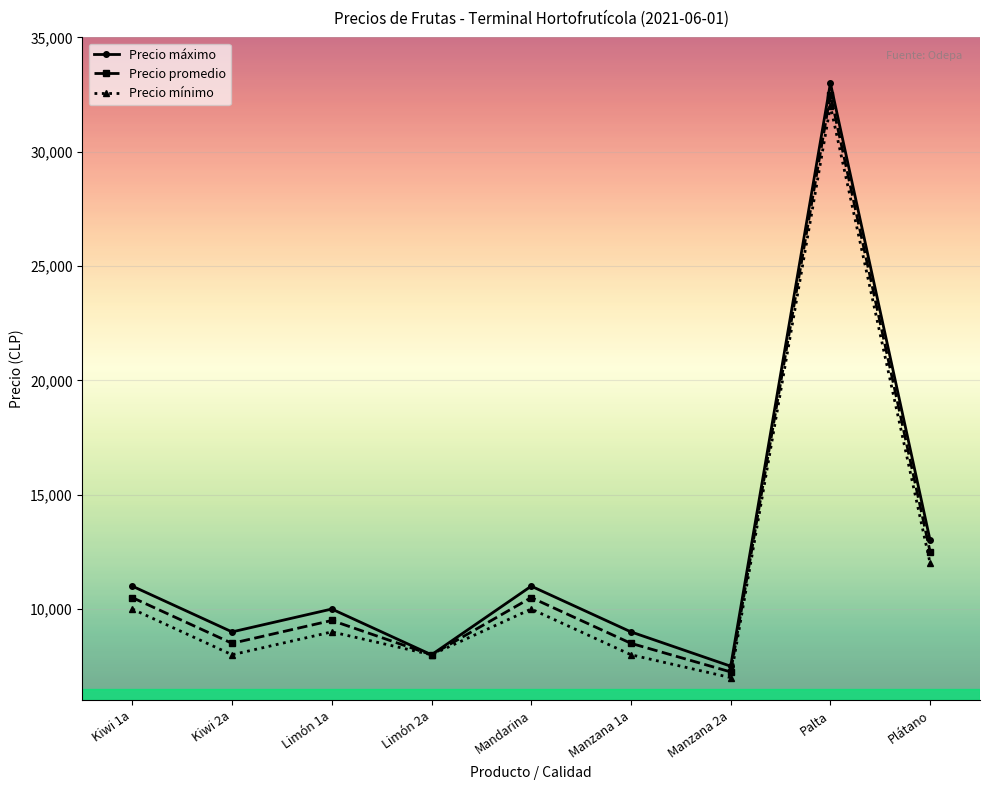

What is the approximate value of Precio máximo at Manzana 1a?

9000